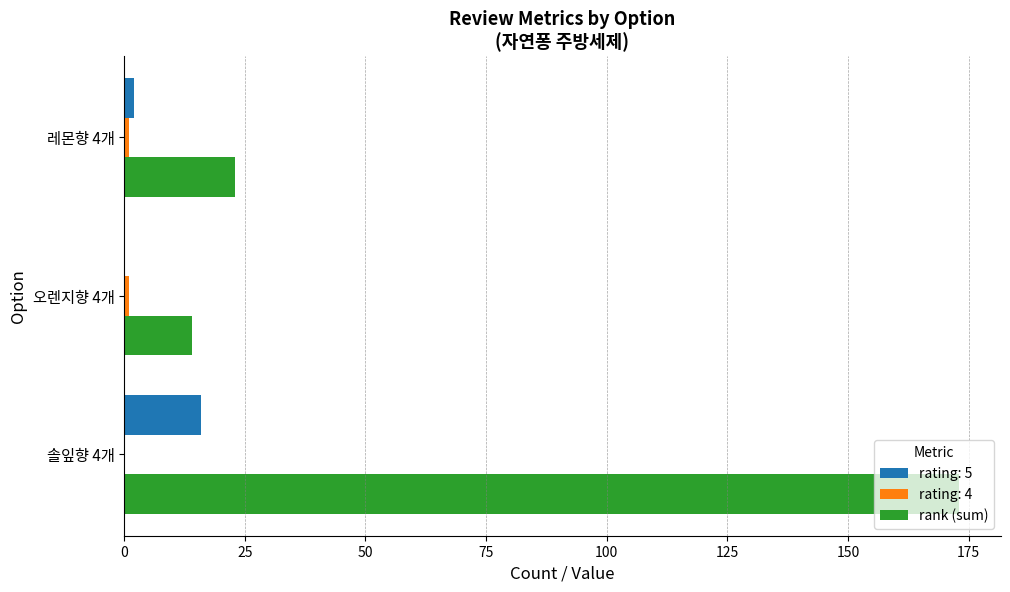

Which category has the highest value in the rank (sum) series?

솔잎향 4개